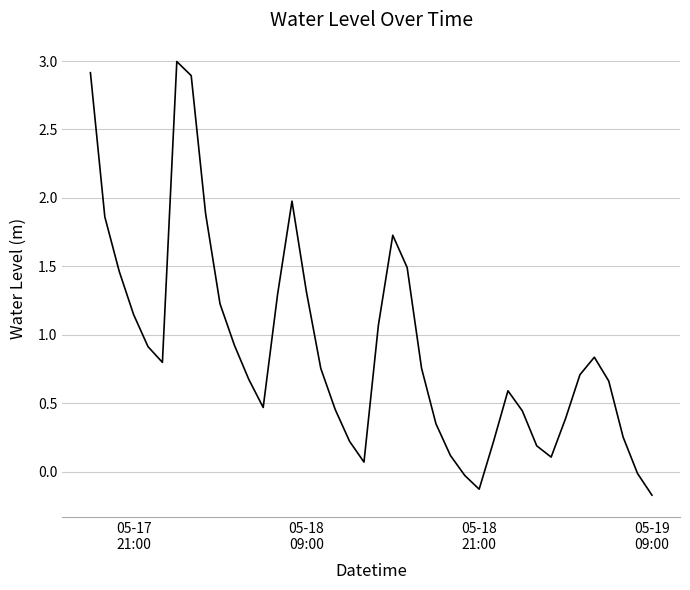

What is the maximum value shown in the chart?

3.0